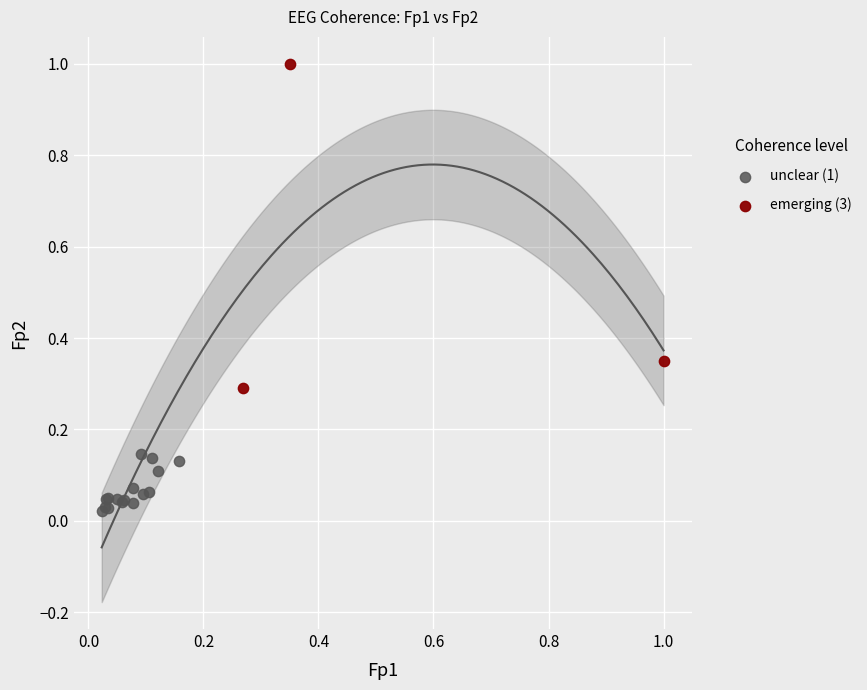

Which series contains the highest Y value?

emerging (3)